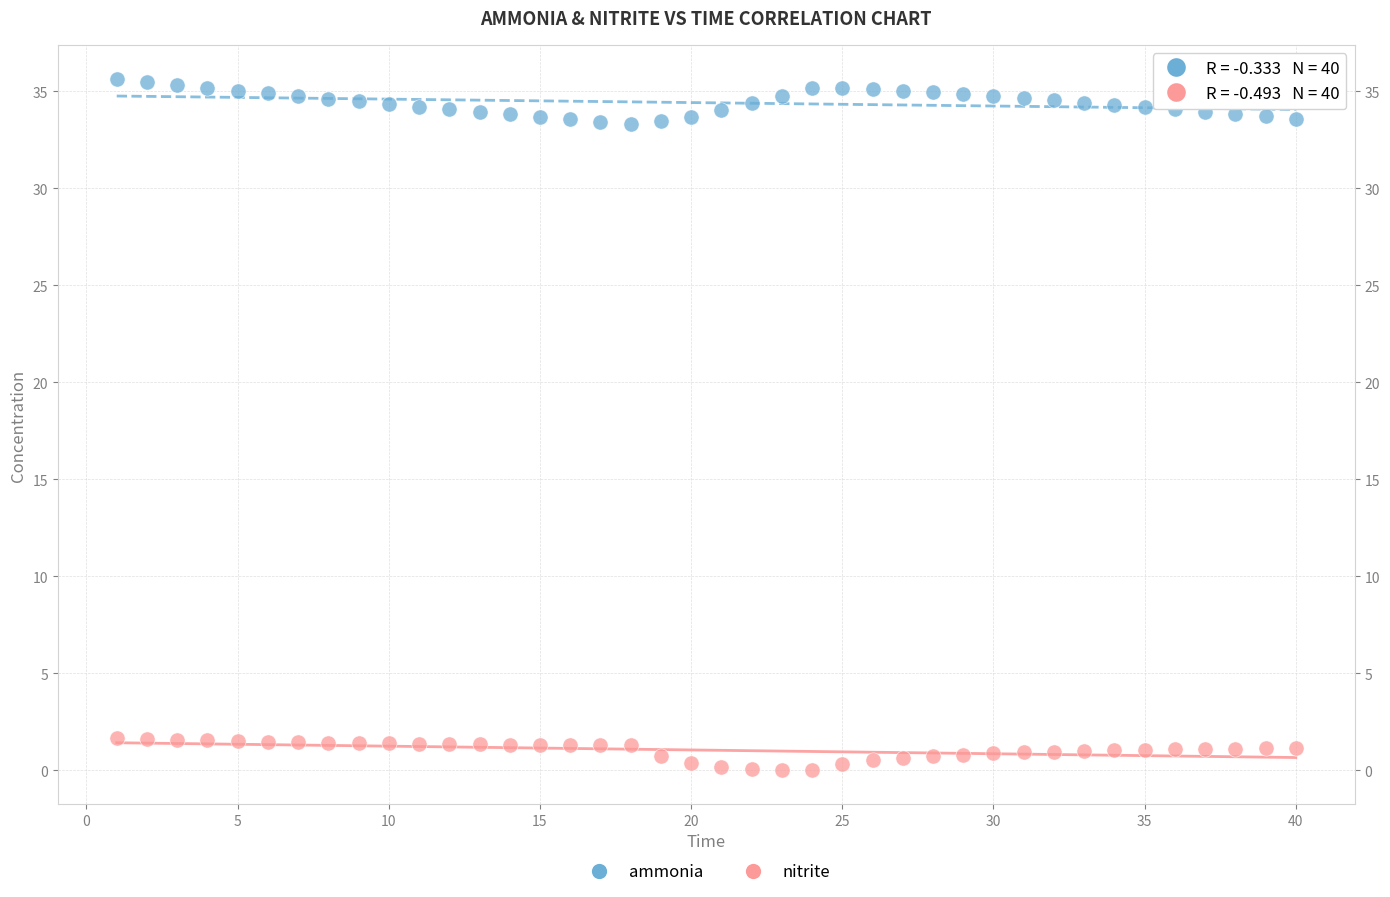

What is the X range (max minus min) for the scatter plot?

39.0